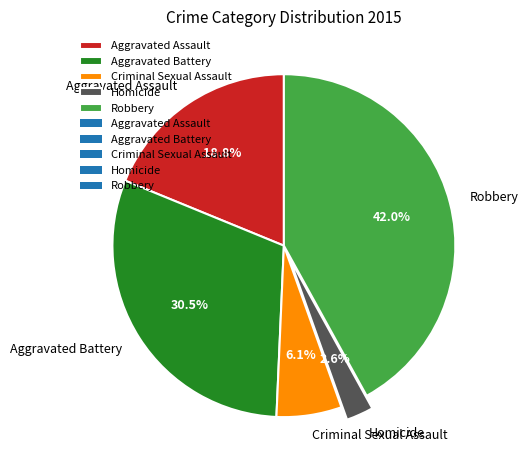

How much of the chart is everything except Aggravated Assault?

81.2%